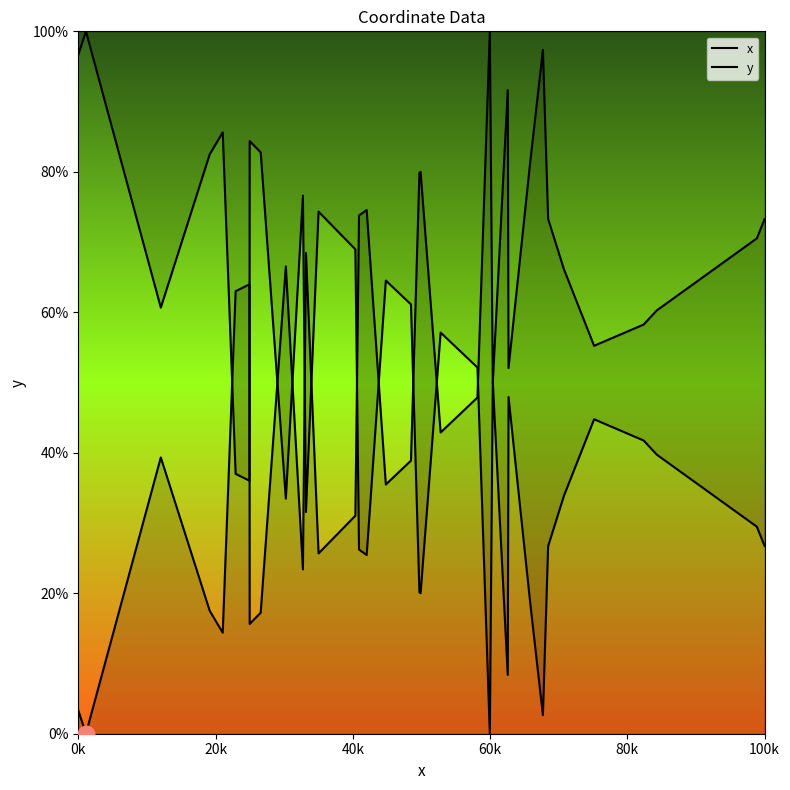

How many categories are shown in the chart?

40